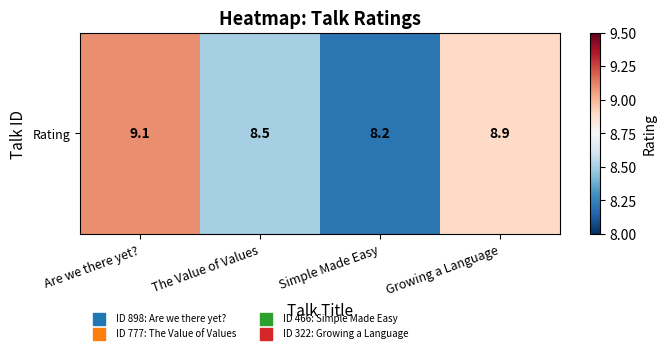

True or false: the data shows 8.5 at The Value of Values.

True